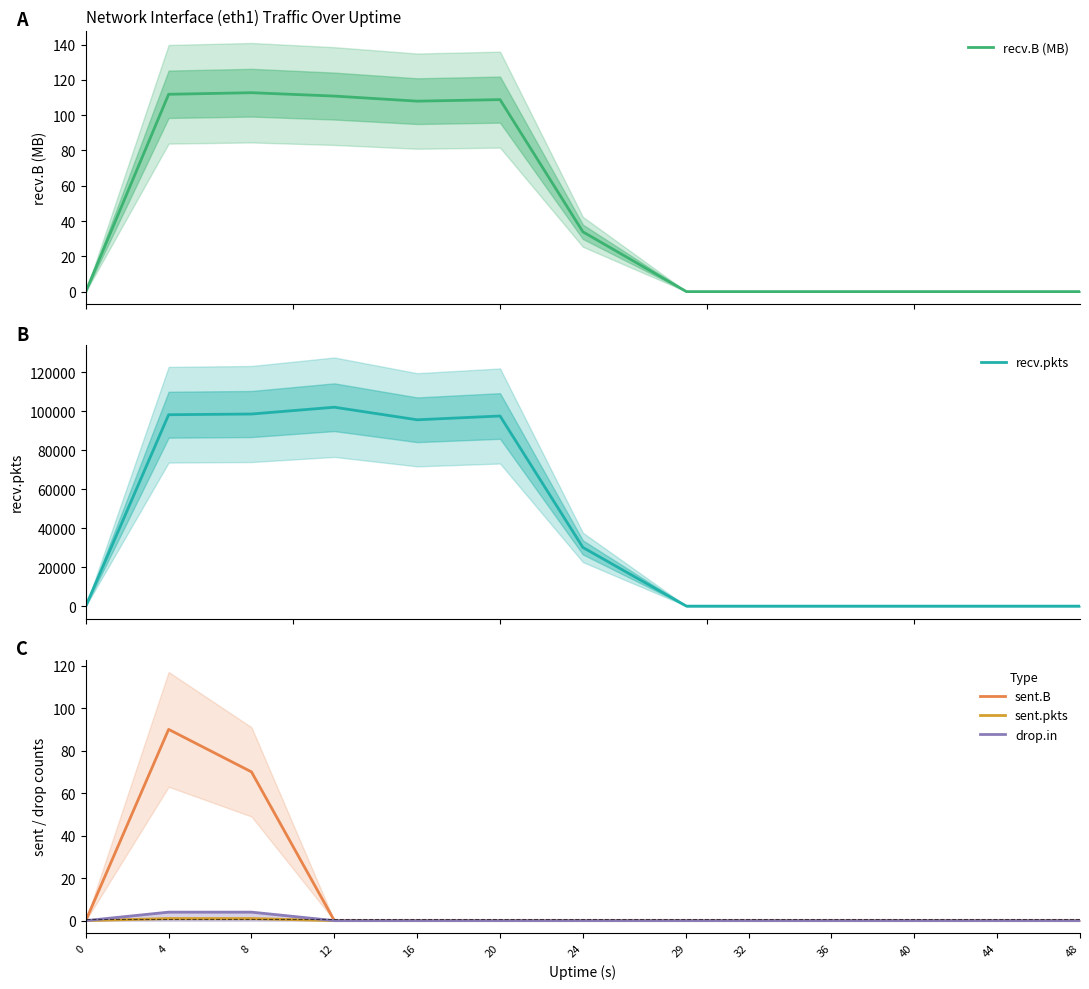

What is the maximum value for sent.B?

90.0